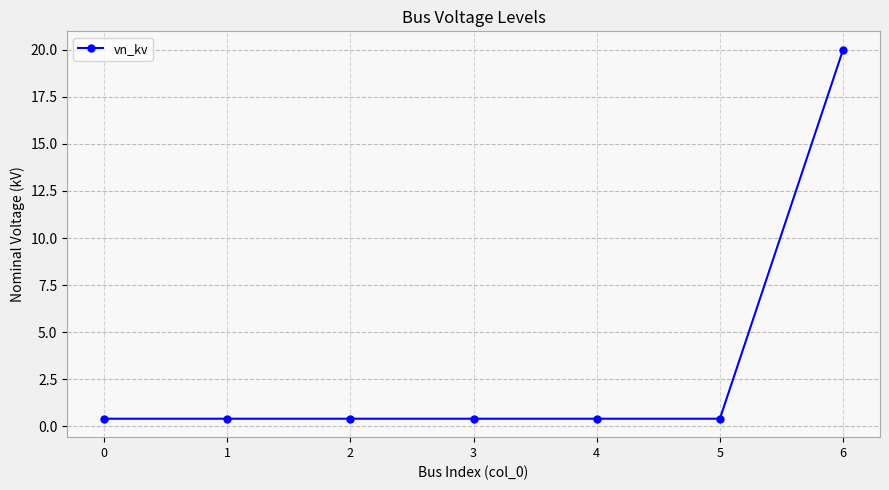

What is the sum of all values?

22.4